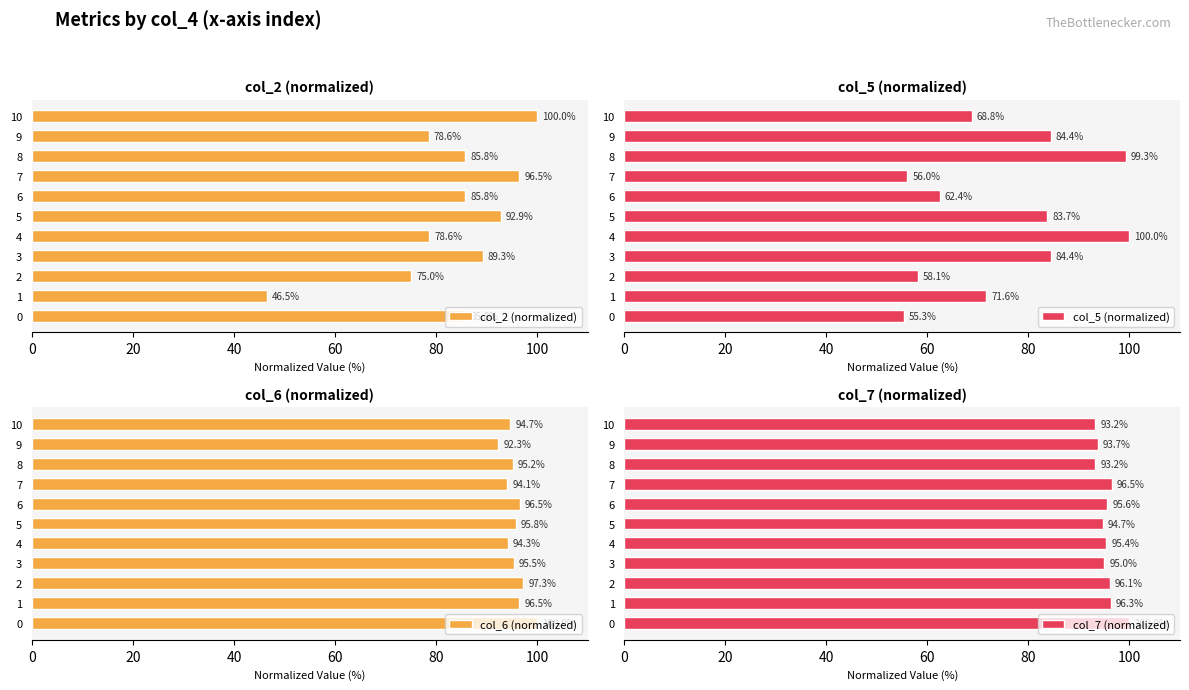

What are all the series names shown in the legend?

col_2 (normalized), col_5 (normalized), col_6 (normalized), col_7 (normalized)